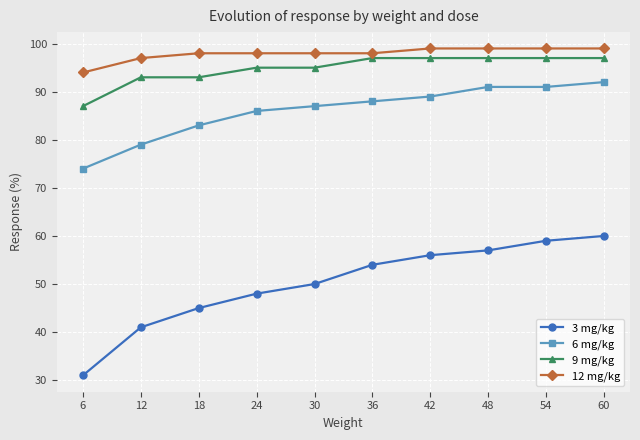

How many values in the 3 mg/kg series are below 54?

5